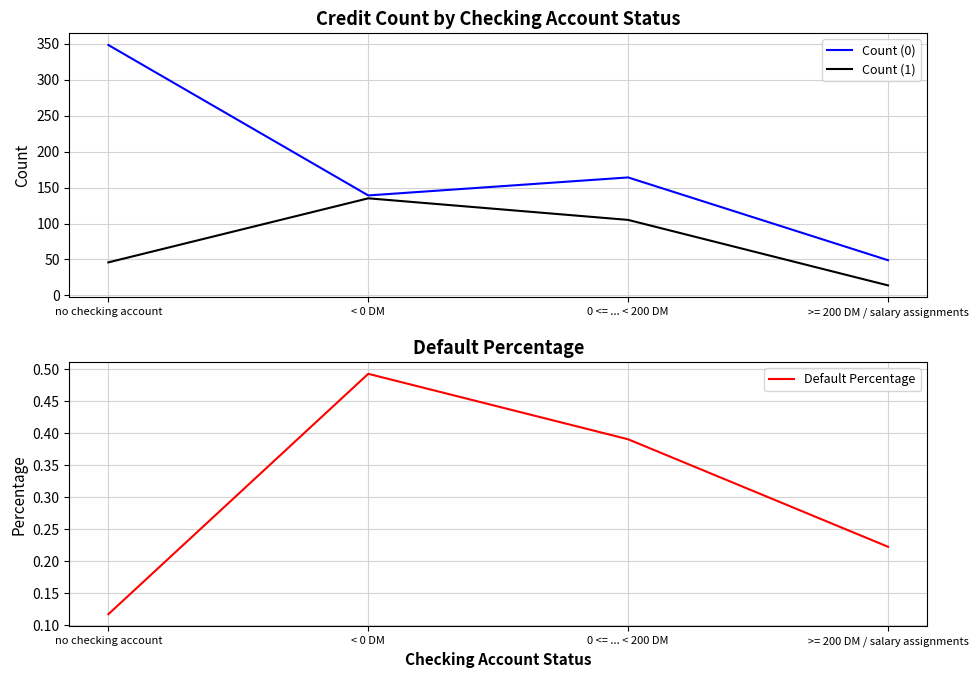

What is the average value of the Count (0) series?

175